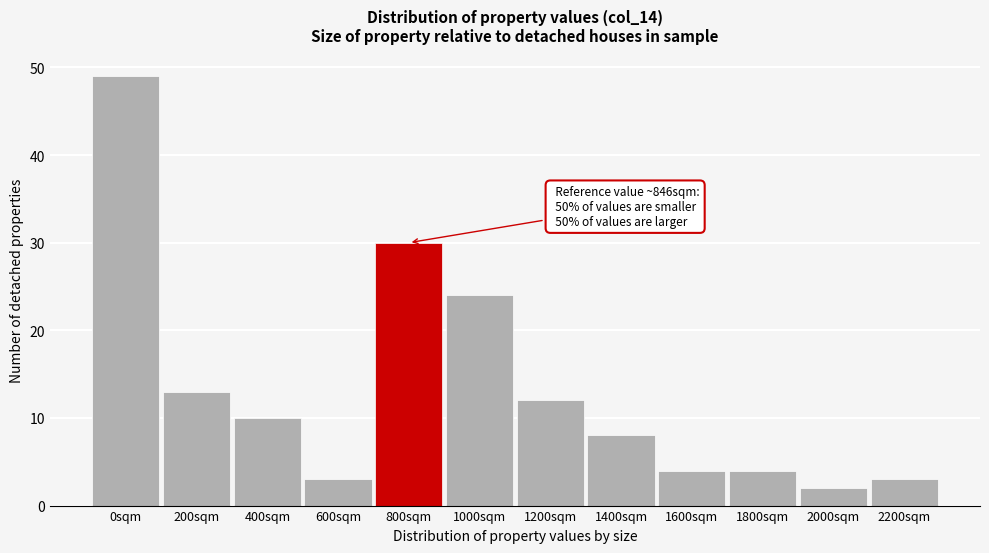

Reading left to right, transcribe all the data shown in this chart.

0sqm=49	200sqm=13	400sqm=10	600sqm=3	800sqm=30	1000sqm=24	1200sqm=12	1400sqm=8	1600sqm=4	1800sqm=4	2000sqm=2	2200sqm=3